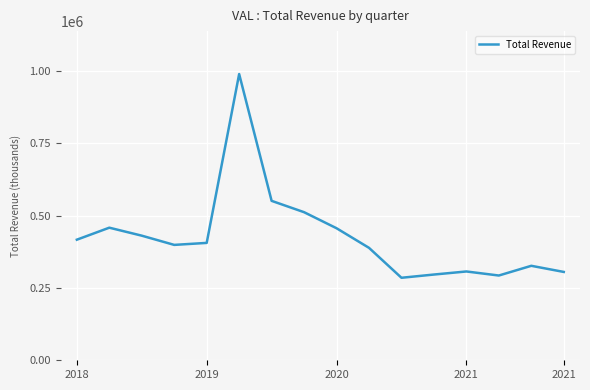

What is the difference between the maximum and minimum values?

704500